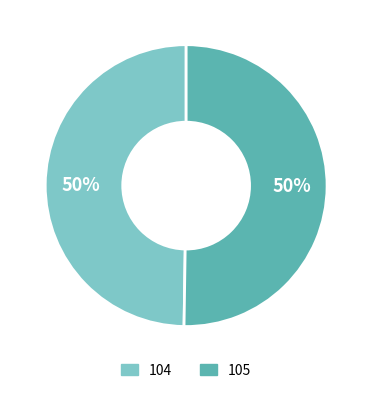

What percentage is the 105 slice, to the nearest percent?

50%